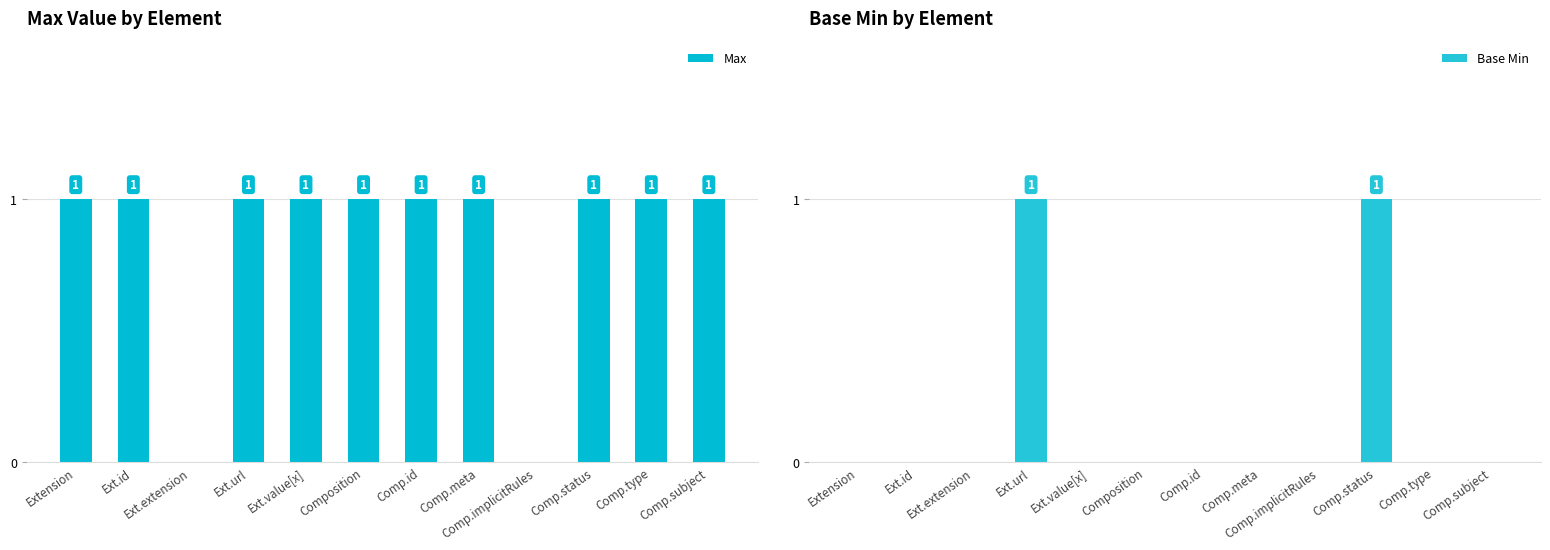

List the series in order of their overall mean, highest first.

Max, Base Min